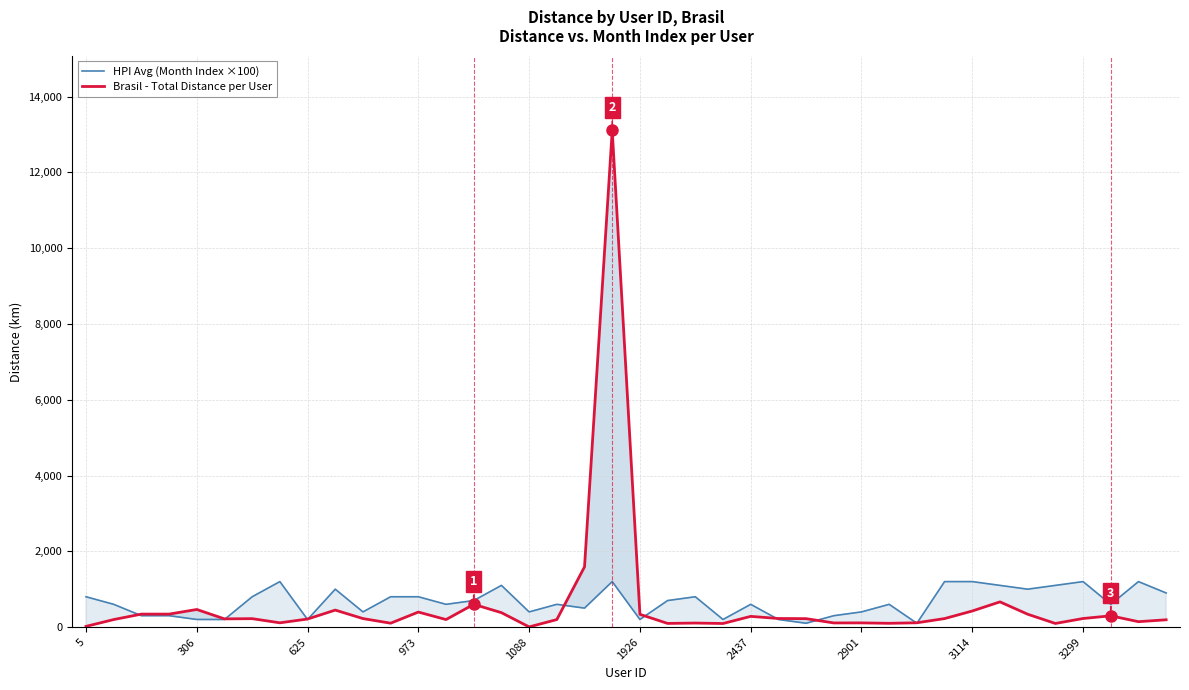

Which series ends up on top after the final intersection of Brasil - Total Distance per User and HPI Avg (Month Index ×100)?

HPI Avg (Month Index ×100)